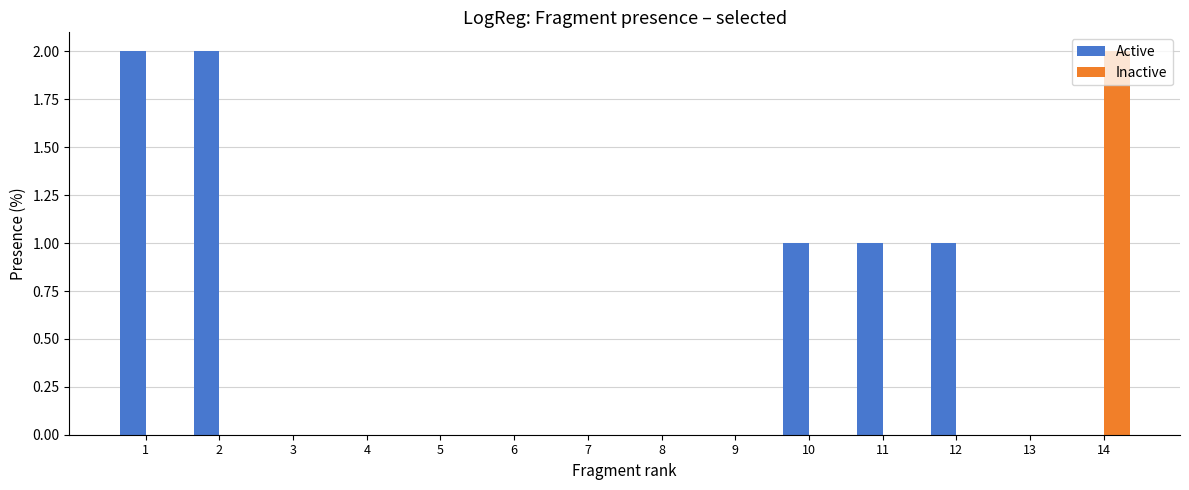

The value of Inactive at 2 is 0. True or false?

True